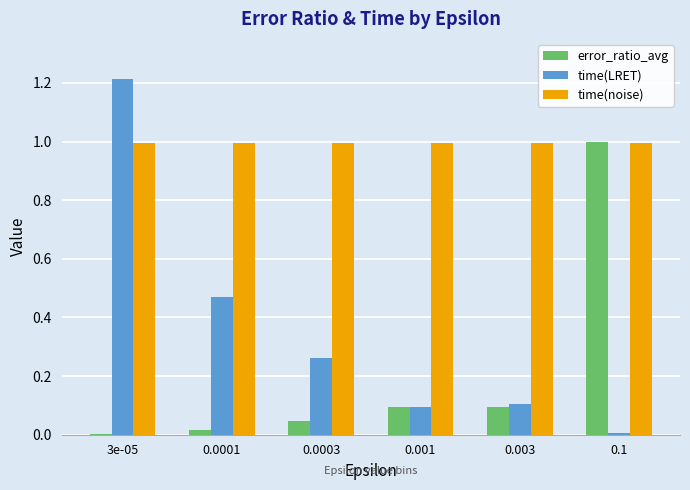

What is the sum of all time(LRET) values?

2.1